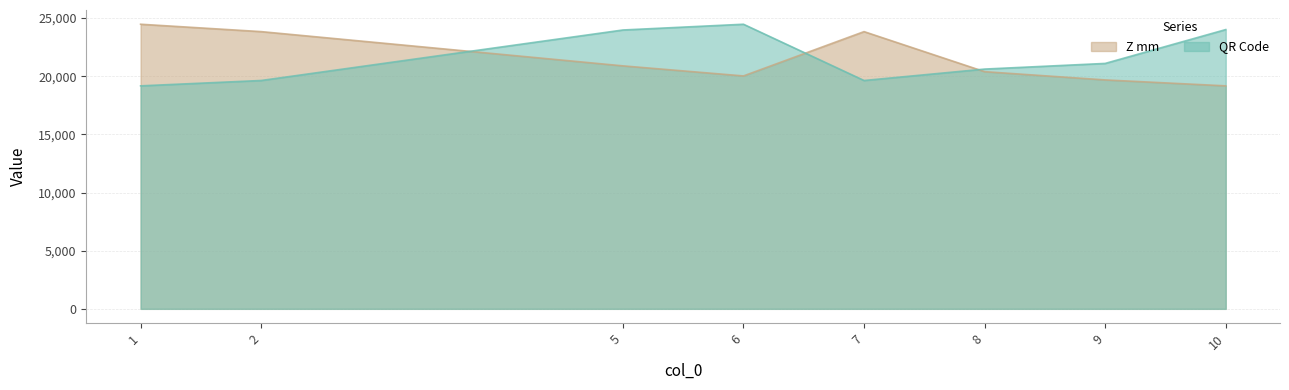

Where is the first local maximum for Z mm?

7